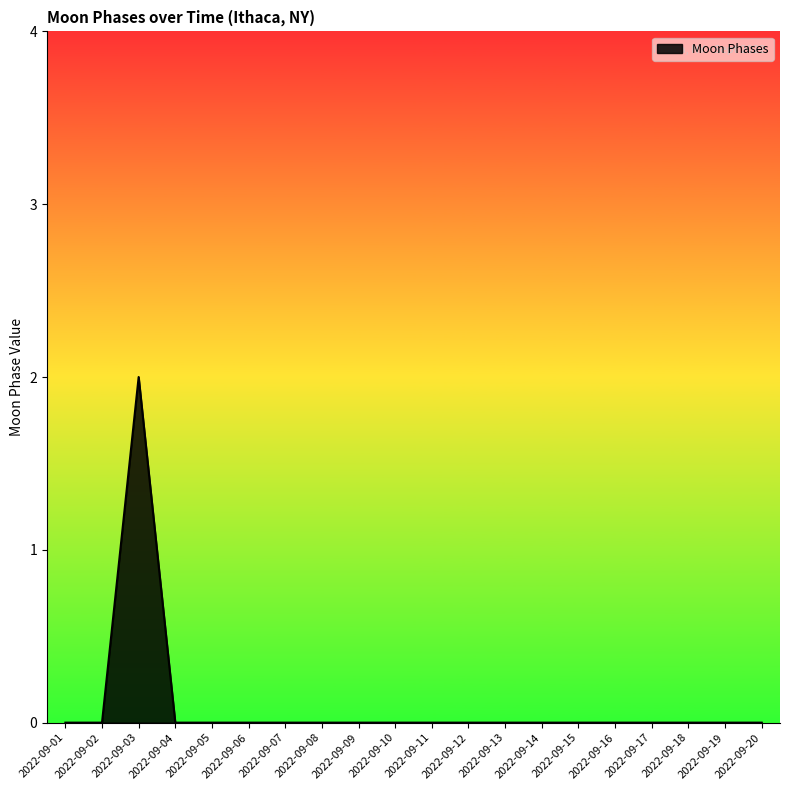

Which category has the highest value across all series?

2022-09-03